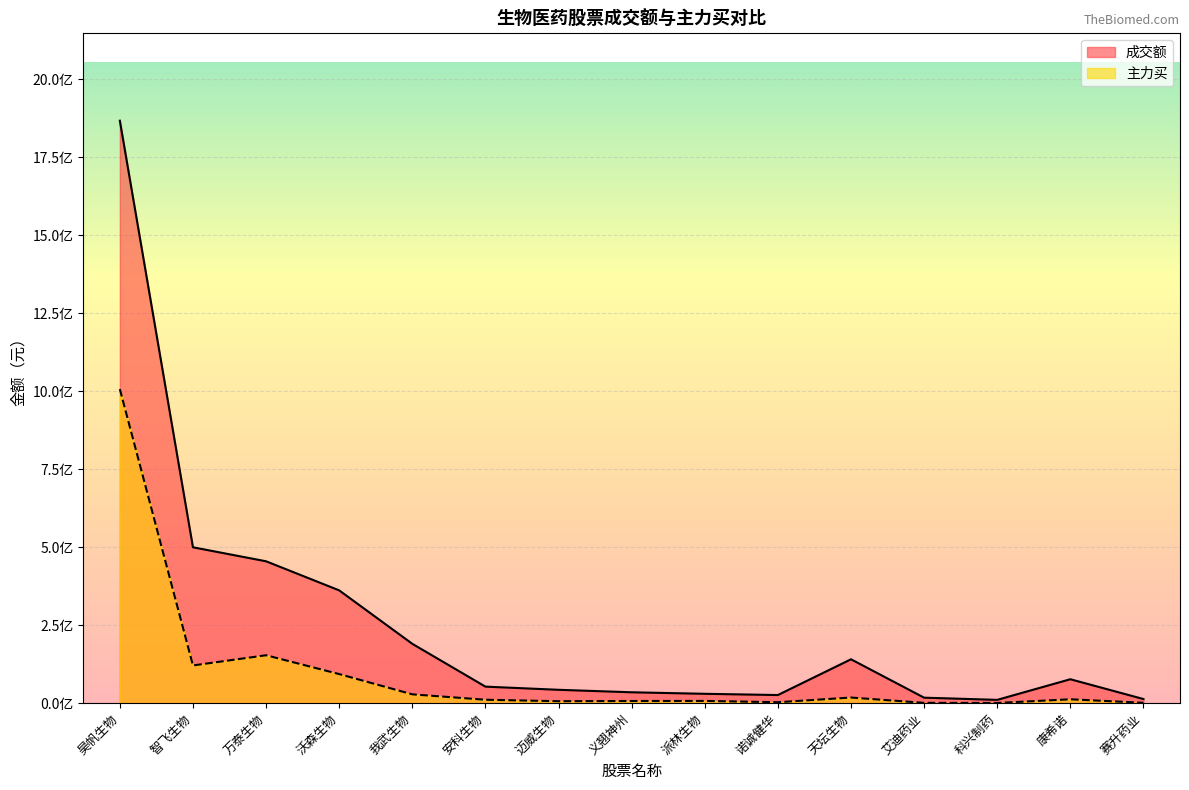

What are all the series names shown in the legend?

成交额, 主力买